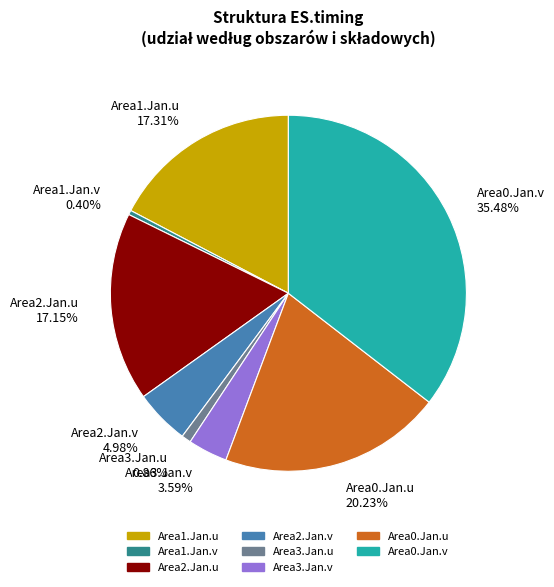

Which category has the biggest portion of the pie?

Area0.Jan.v